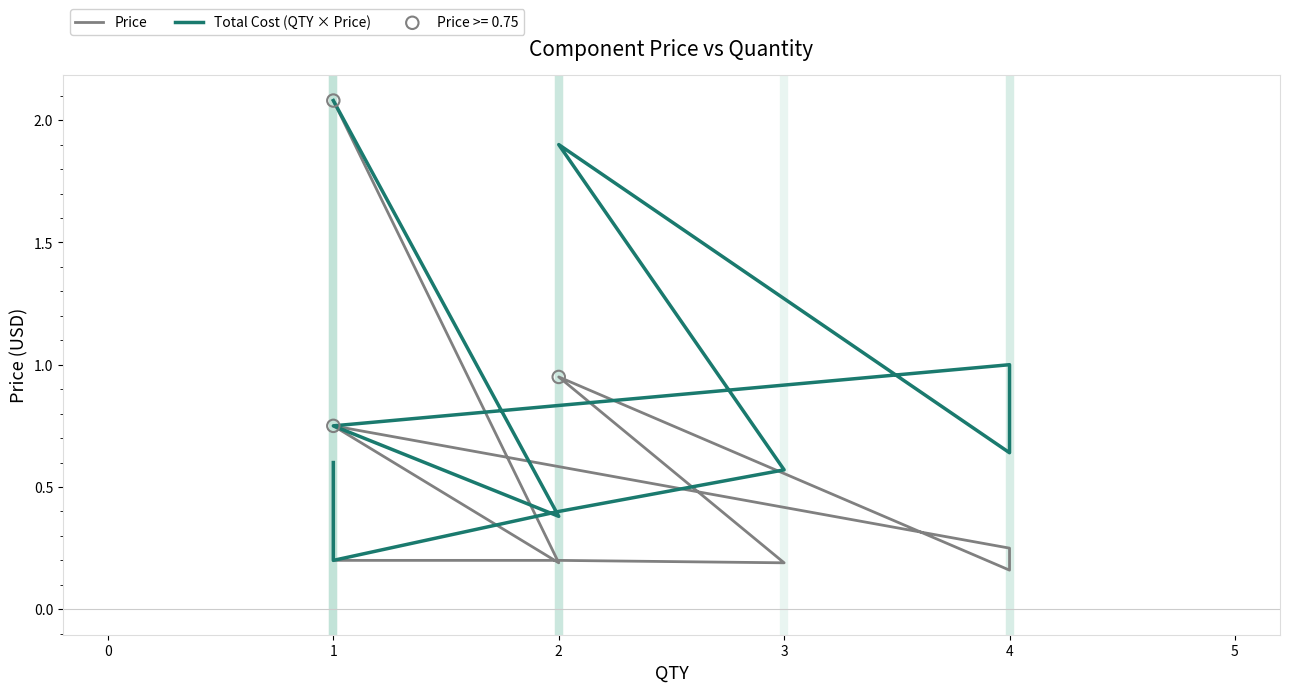

Which series has the widest spread of Y values?

Price